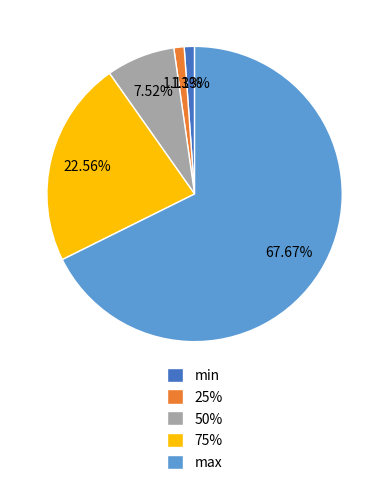

Which slice is the largest?

max